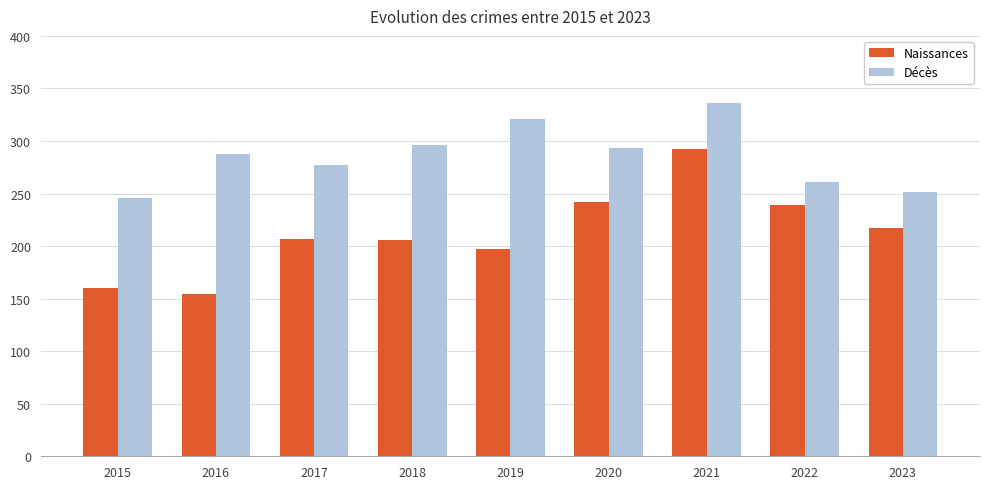

At which category is the sum across all series the highest?

2021